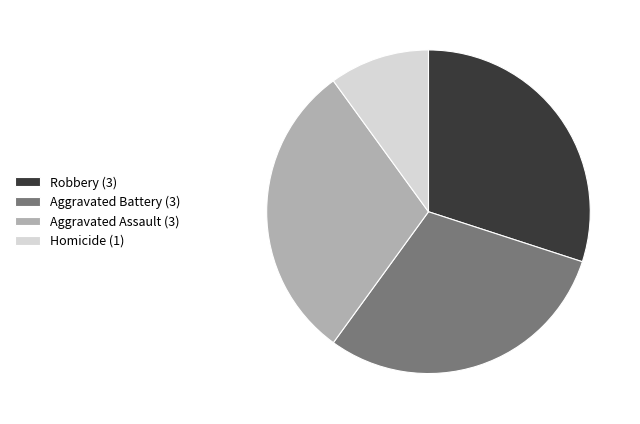

Do Aggravated Assault and Aggravated Battery together represent more than half of the pie?

Yes